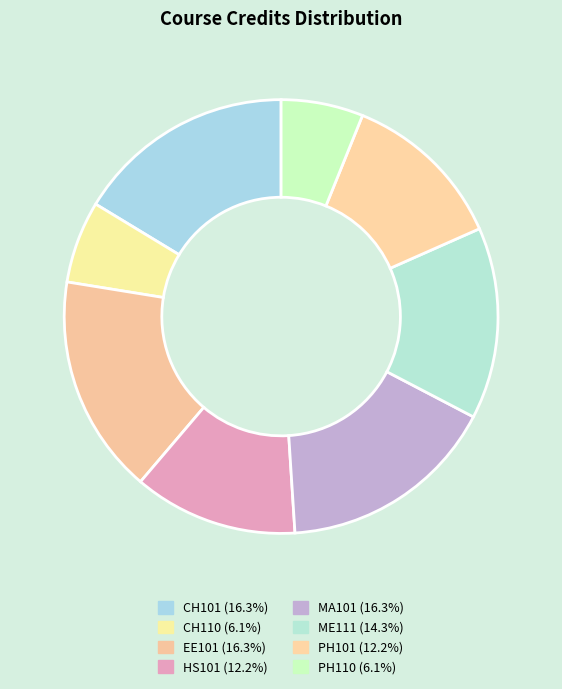

Do CH101 and CH110 together represent more than half of the pie?

No